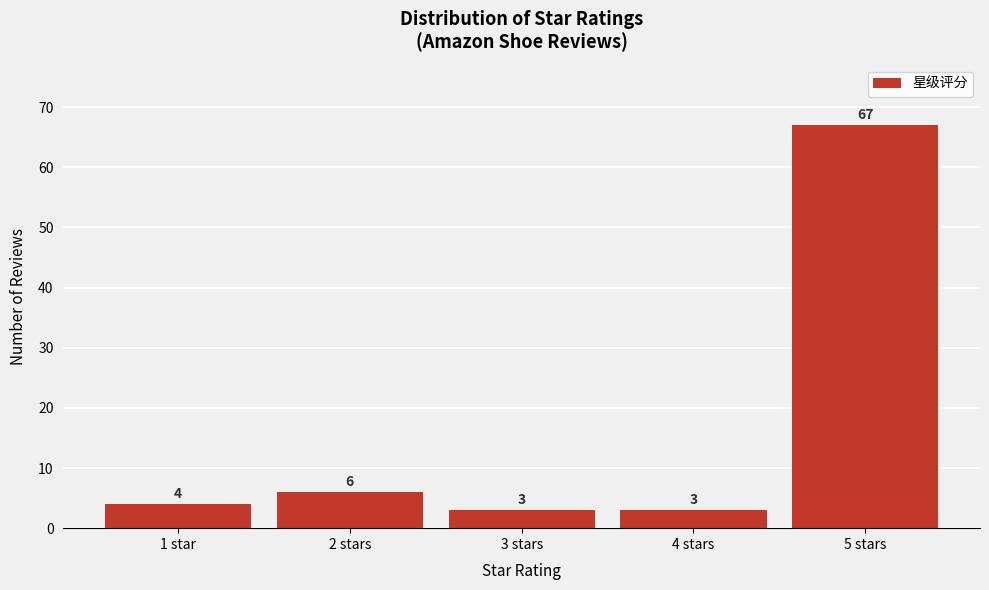

Reading right to left, extract all data points from this chart.

67	3	3	6	4